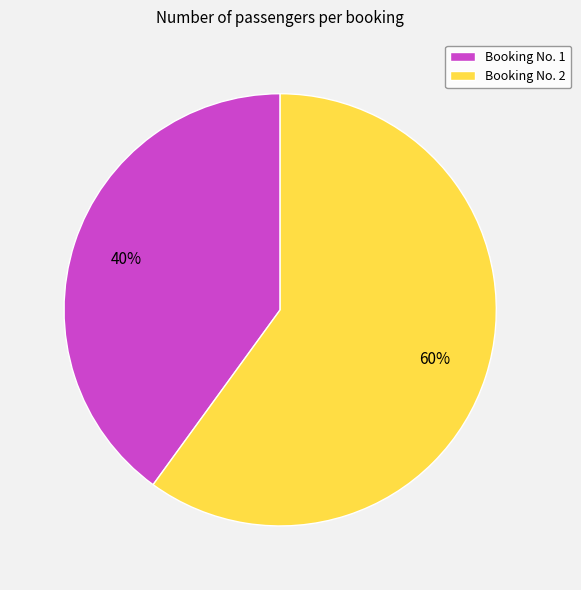

True or false: Booking No. 1 accounts for 40% of the total.

True